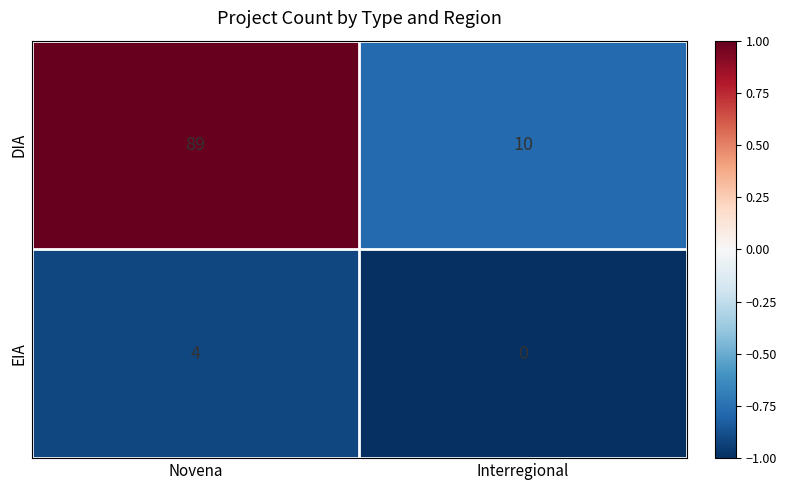

The value of DIA at Interregional is 2. True or false?

False